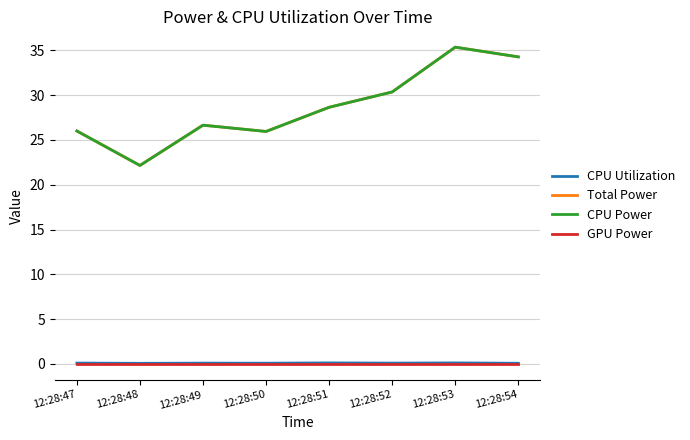

What is the maximum value for CPU Power?

35.3